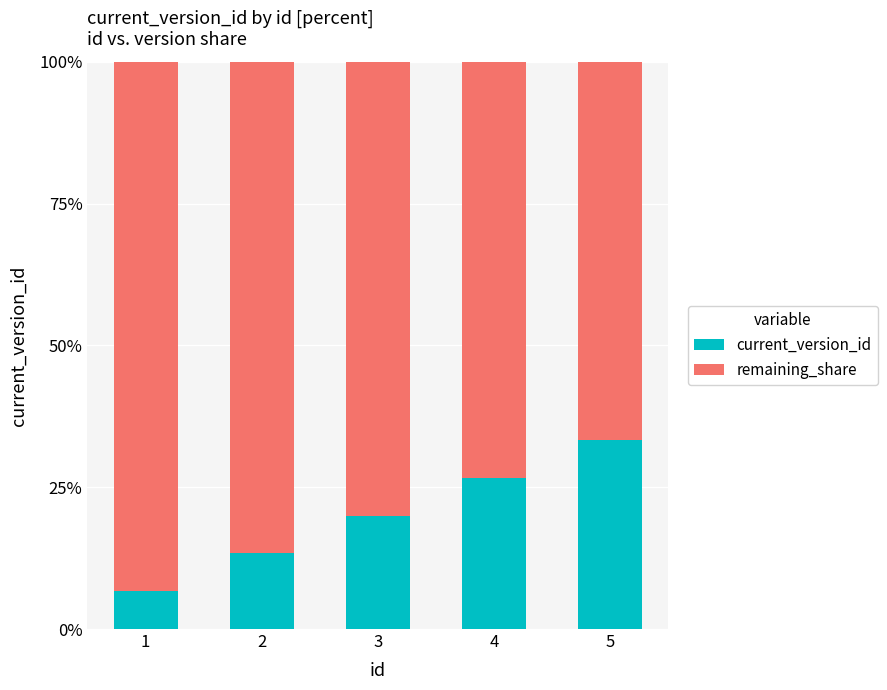

What is the total value across all series at 5?

100.0